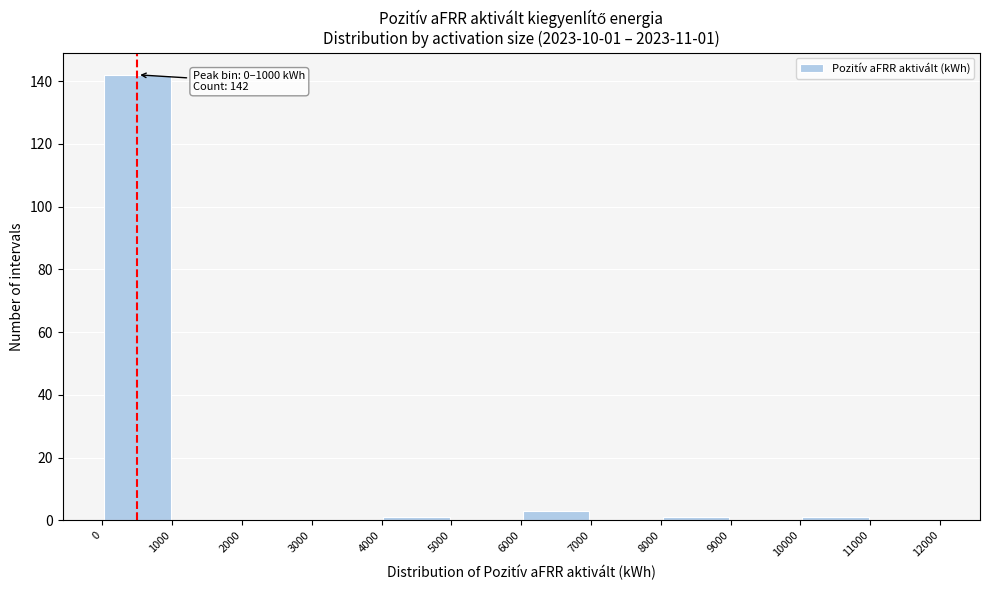

Over which range of the x-axis is the bar tallest?

0 to 1000